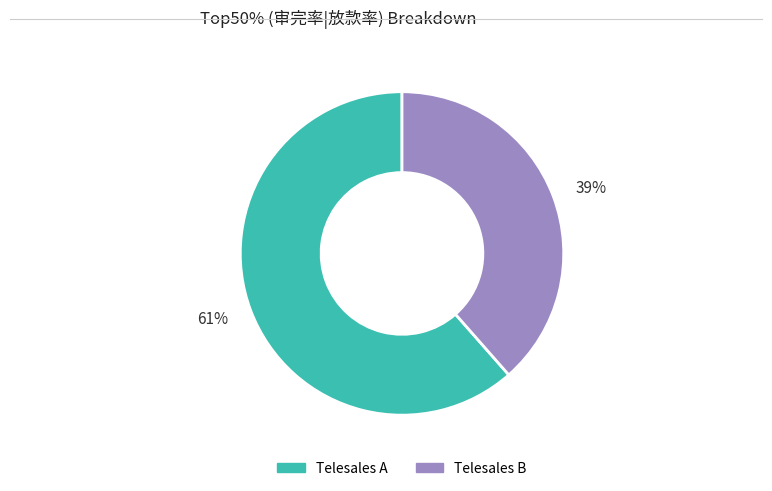

Is it true that 39% is 39% of the pie?

True